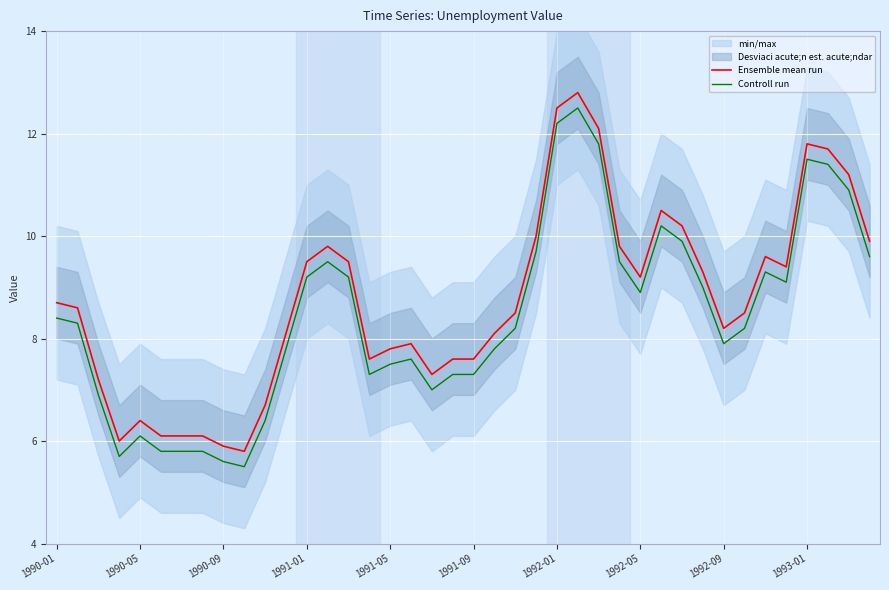

What is the minimum value for Ensemble mean run?

5.8